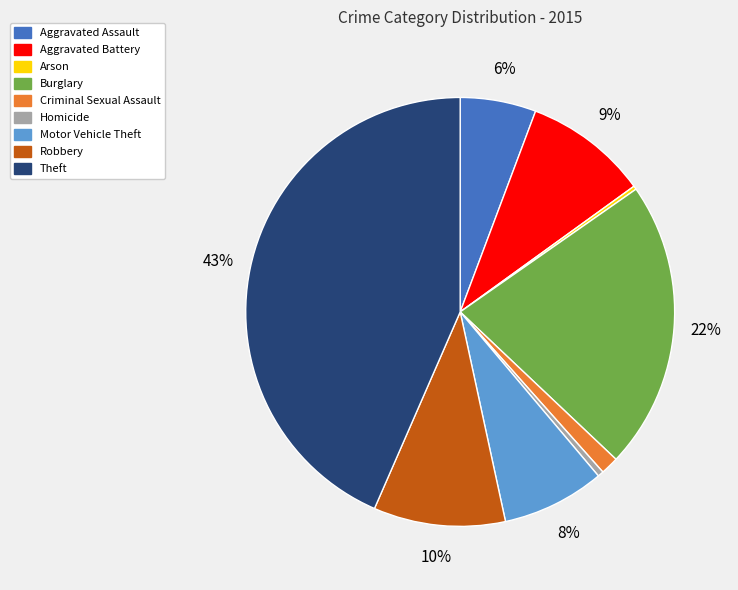

Is Theft the majority of the pie?

No